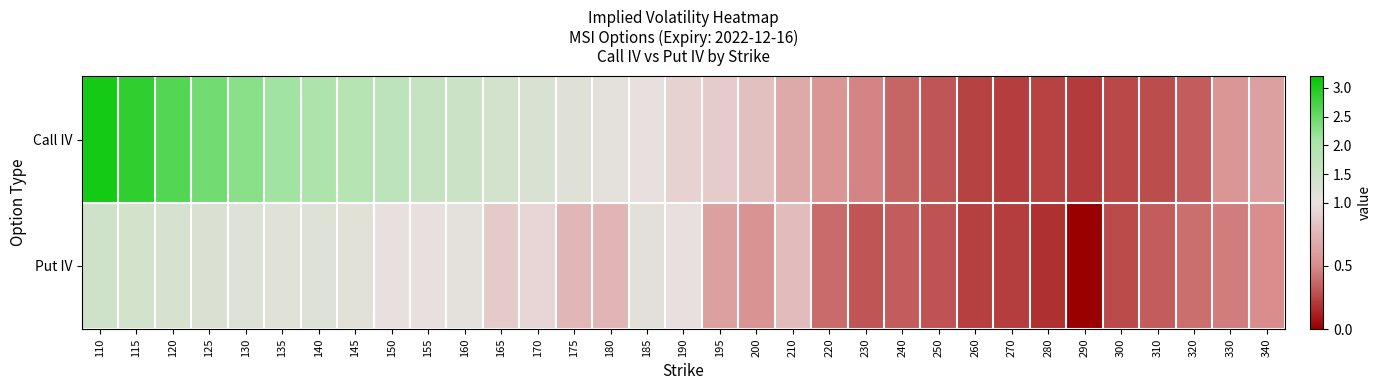

Between 180 and 270, which series saw the biggest shift?

Call IV